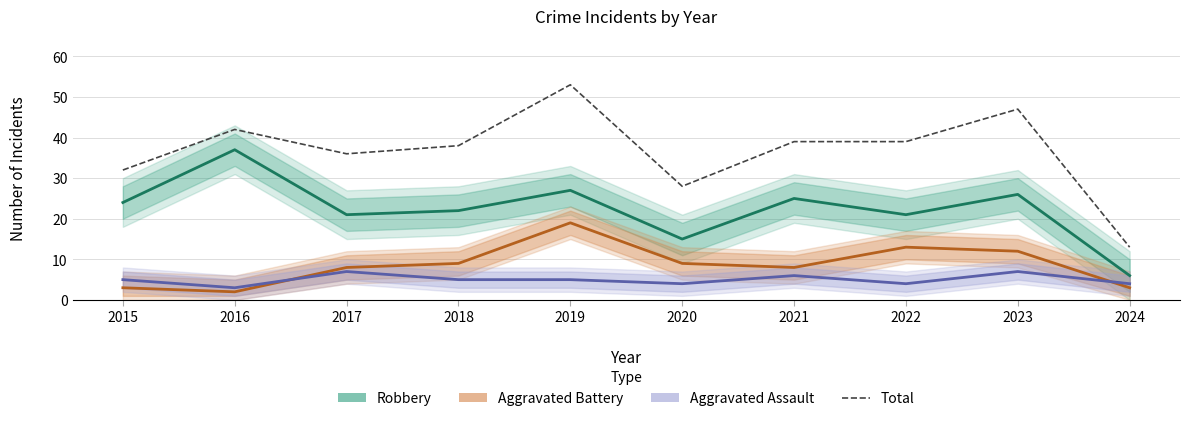

Which series has the largest range (max minus min)?

Total